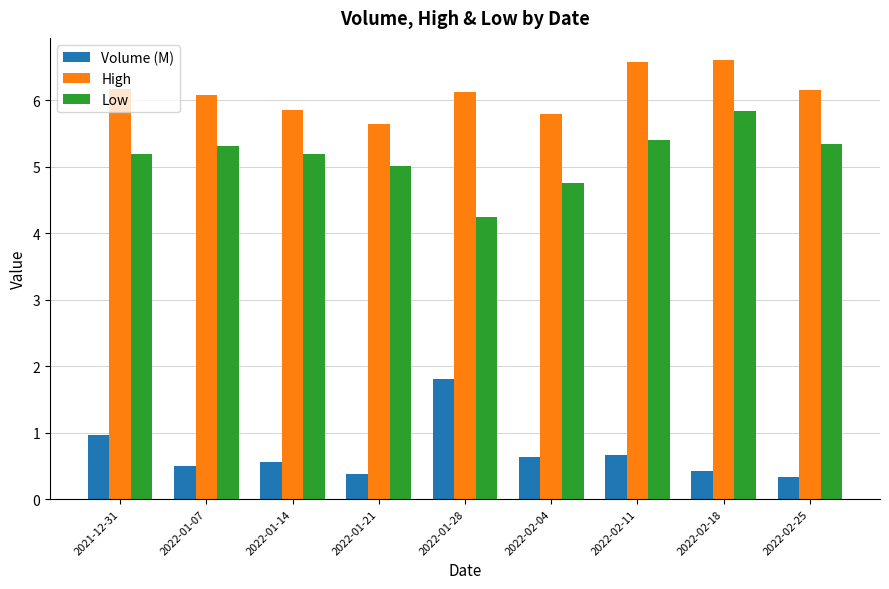

Rank the series by their maximum value, from highest to lowest.

High, Low, Volume (M)